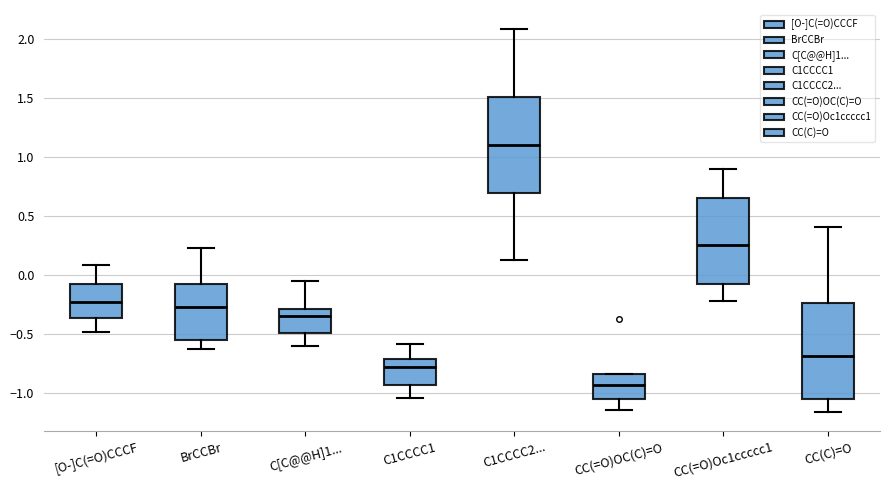

Which box has the lowest median line?

CC(=O)OC(C)=O